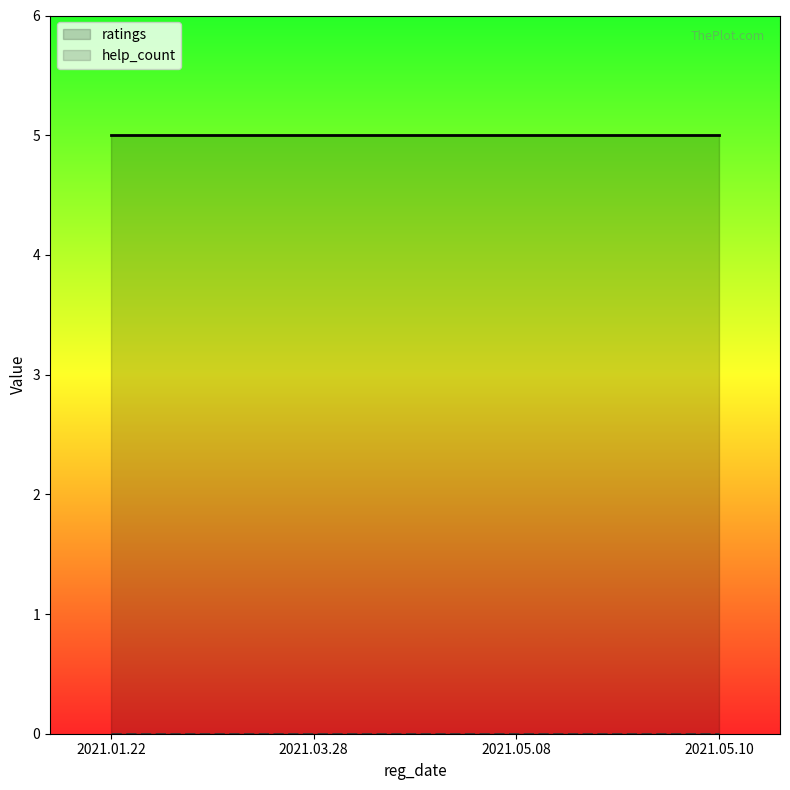

At which label does help_count reach its minimum?

2021.01.22